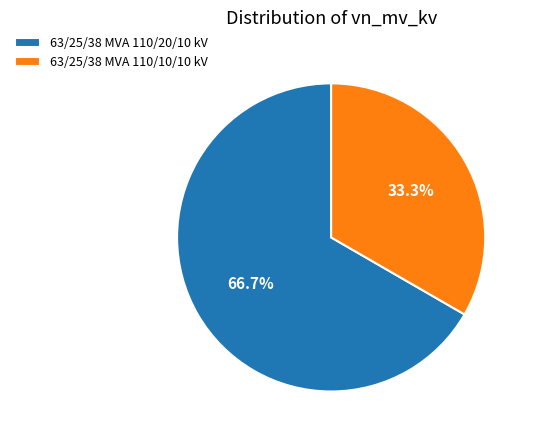

Rank the categories by value from lowest to highest.

63/25/38 MVA 110/10/10 kV, 63/25/38 MVA 110/20/10 kV